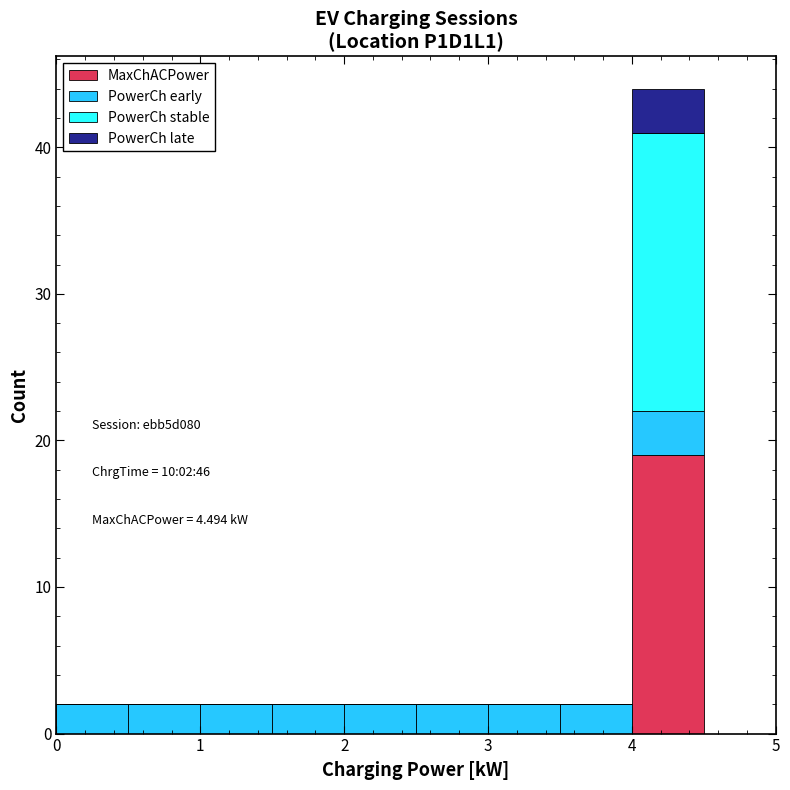

Which range on the x-axis has the tallest stacked bar (by total height)?

4.0 to 4.5